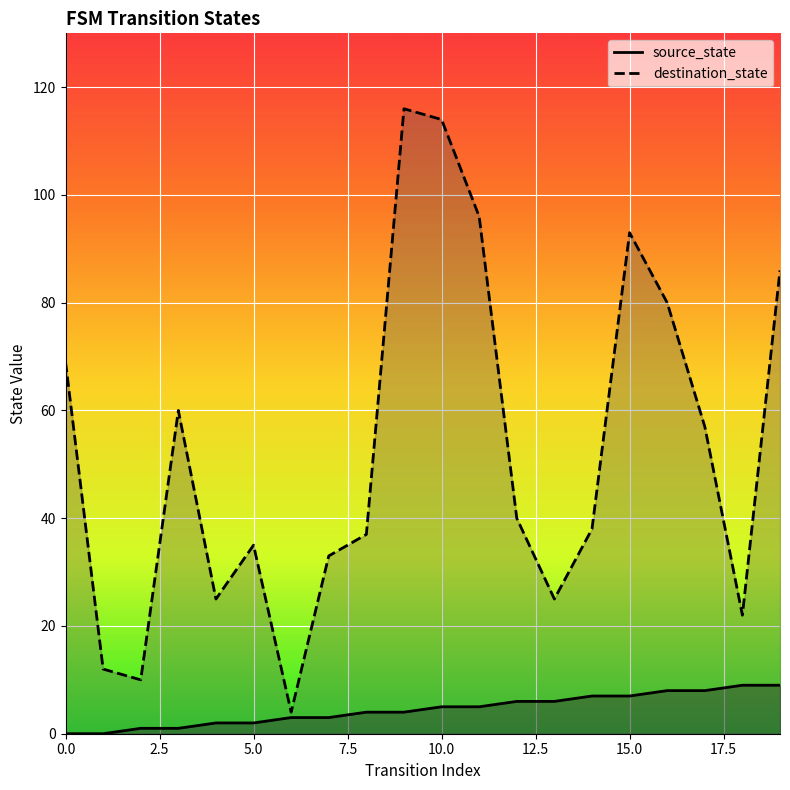

Reading left to right, what are all the values shown in this chart?

source_state: 0=0	1=0	2=1	3=1	4=2	5=2	6=3	7=3	8=4	9=4	10=5	11=5	12=6	13=6	14=7	15=7	16=8	17=8	18=9	19=9
destination_state: 0=69	1=12	2=10	3=60	4=25	5=35	6=4	7=33	8=37	9=116	10=114	11=96	12=40	13=25	14=38	15=93	16=80	17=57	18=22	19=86